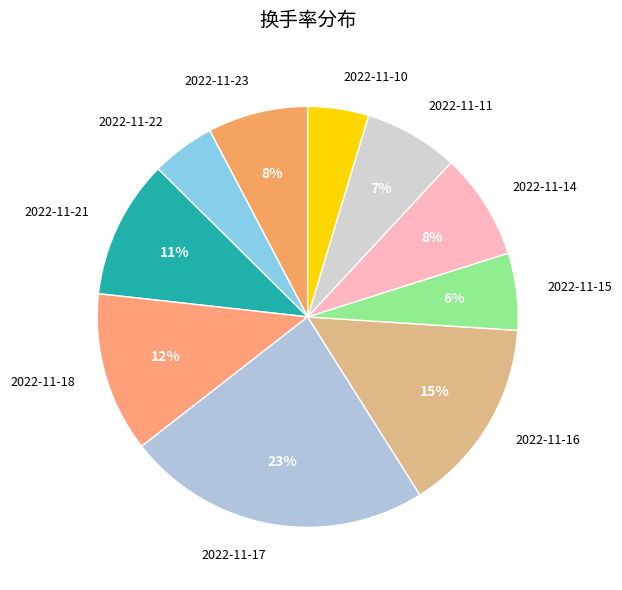

Between 2022-11-22 and 2022-11-16, which is larger?

2022-11-16